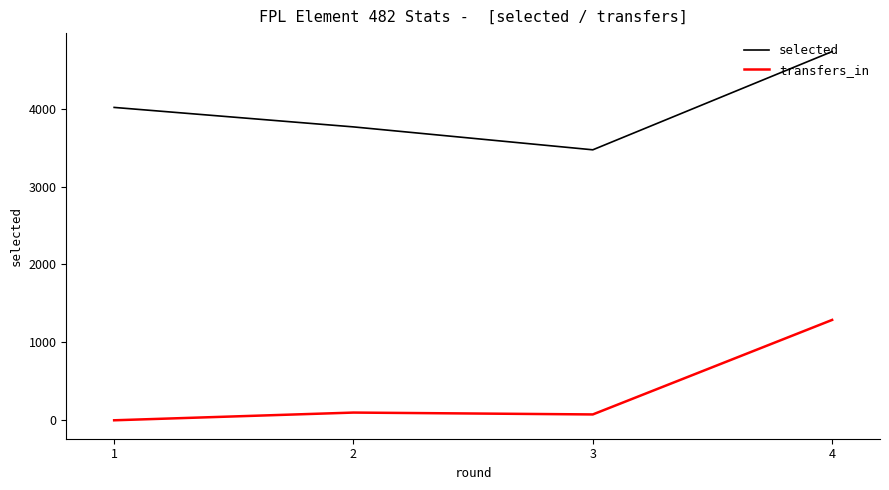

Reading right to left, list all the values displayed in this chart.

selected: 4732	3471	3765	4015
transfers_in: 1288	75	99	0